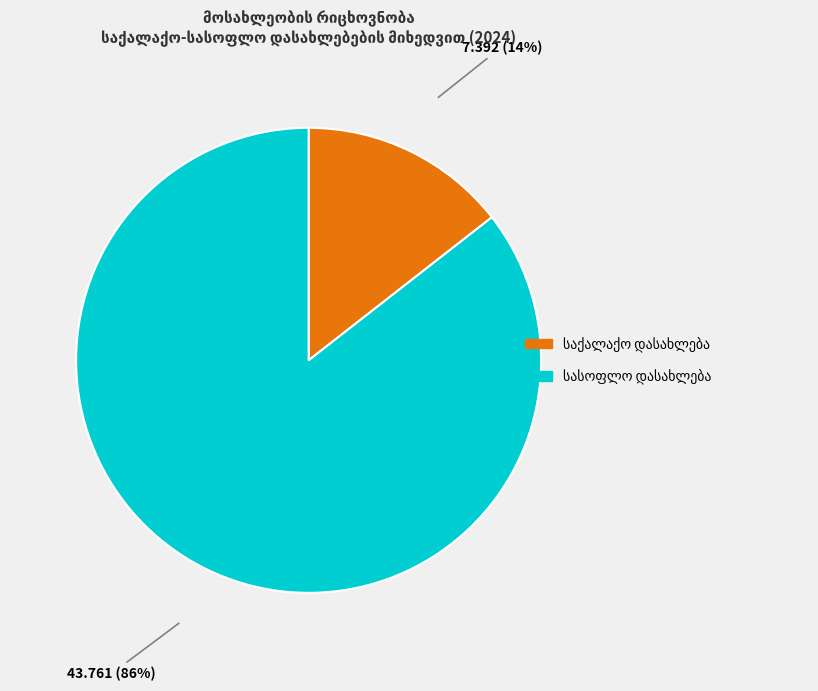

Is there any slice that represents more than half of the pie?

Yes